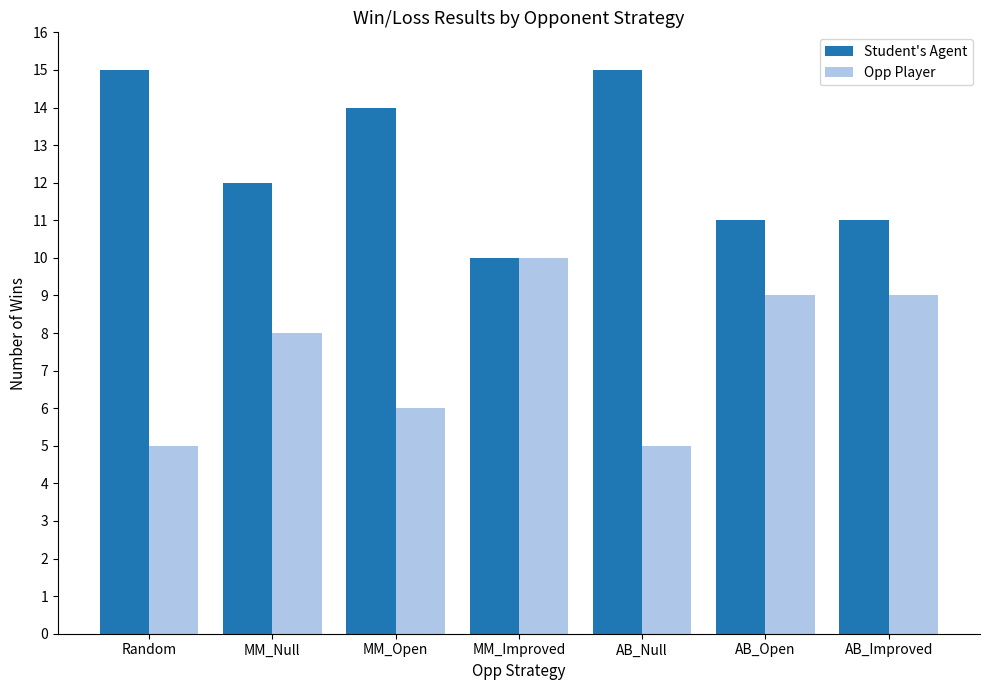

Rank the series at Random from lowest to highest value.

Opp Player, Student's Agent